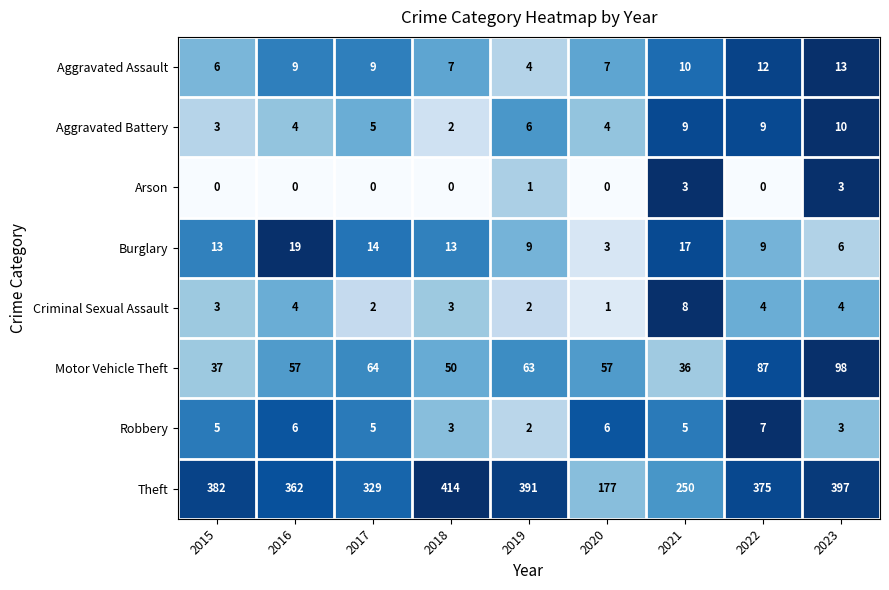

At which category is the sum across all series the highest?

2023